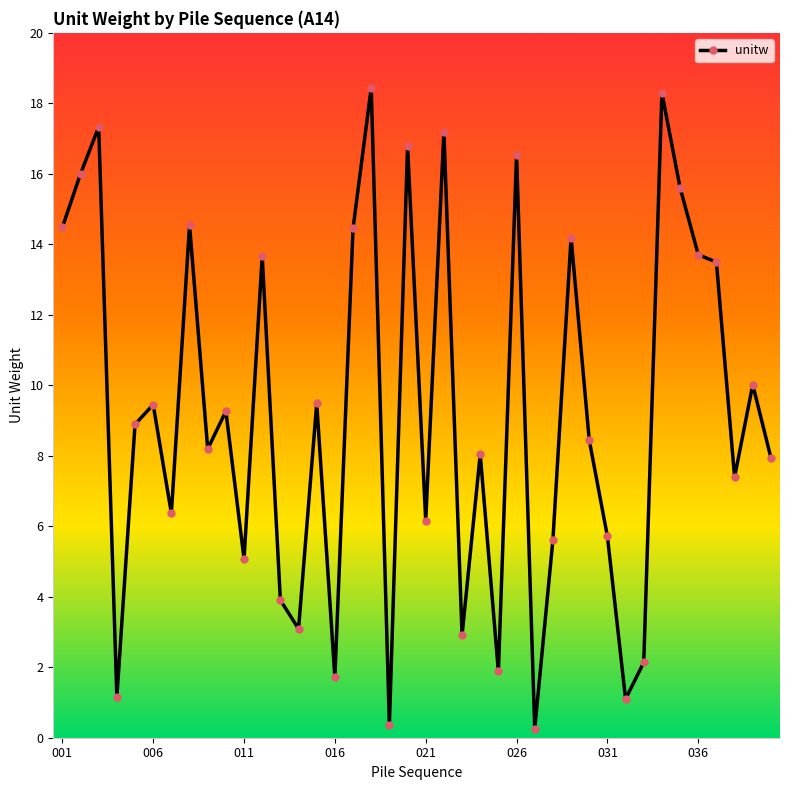

What is the value of the 28th point from the left?

5.6